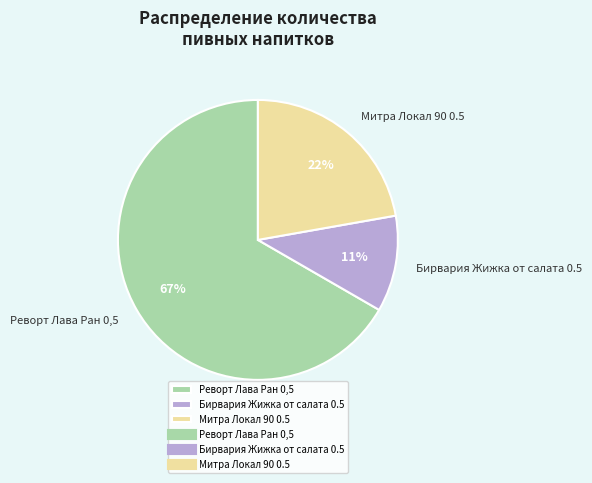

Is it true that Реворт Лава Ран 0,5 is 75% of the pie?

False